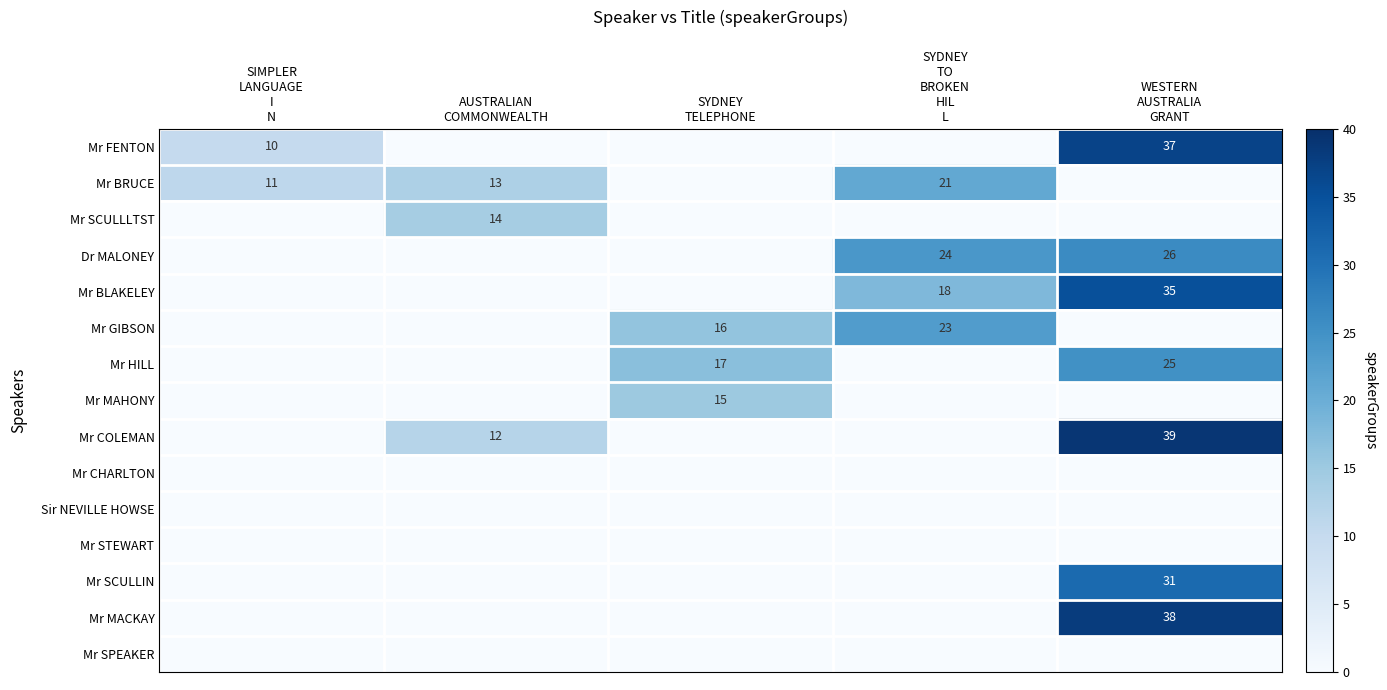

List the series in order of their peak value, lowest first.

Mr CHARLTON, Sir NEVILLE HOWSE, Mr STEWART, Mr SPEAKER, Mr SCULLLTST, Mr MAHONY, Mr BRUCE, Mr GIBSON, Mr HILL, Dr MALONEY, Mr SCULLIN, Mr BLAKELEY, Mr FENTON, Mr MACKAY, Mr COLEMAN